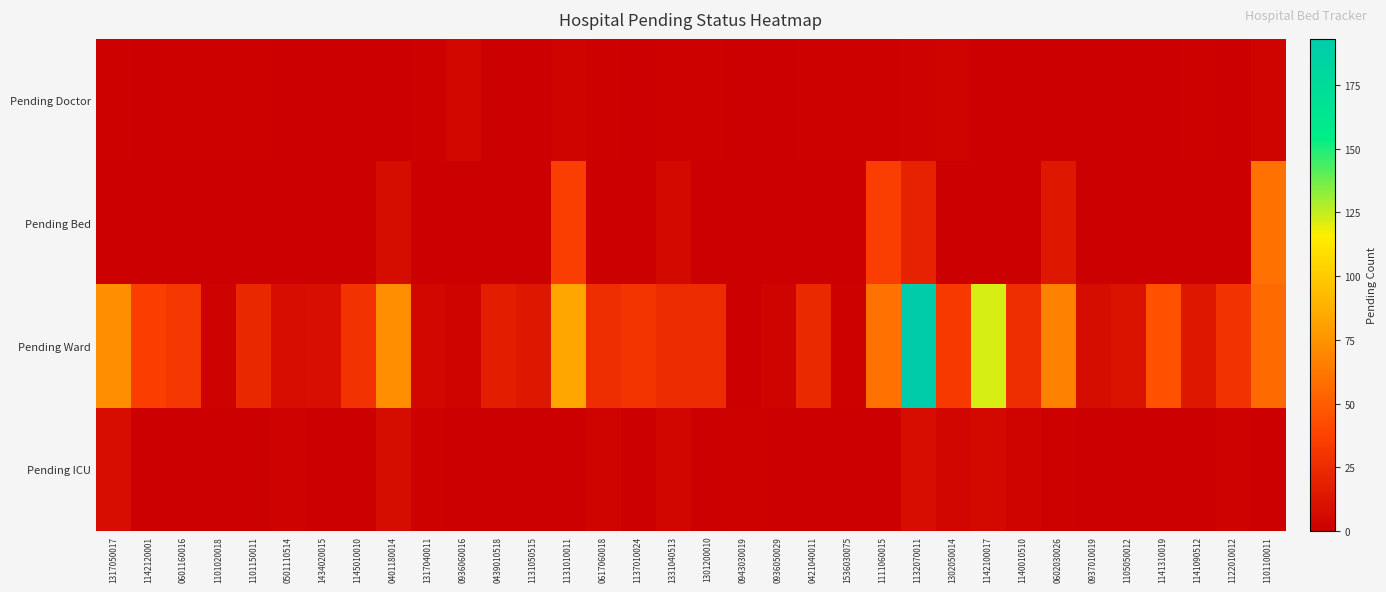

Rank the series at 1317040011 from lowest to highest value.

Pending Bed, Pending Doctor, Pending ICU, Pending Ward